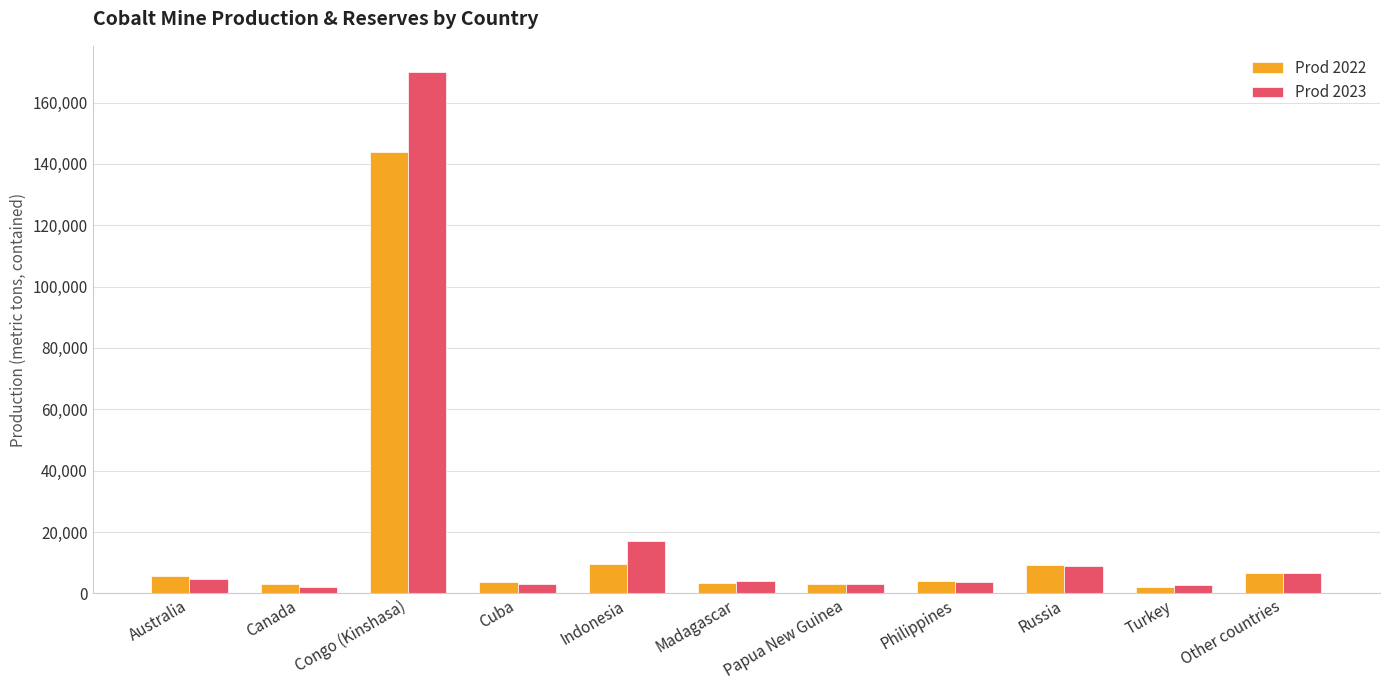

What is the maximum value shown in the chart?

170000